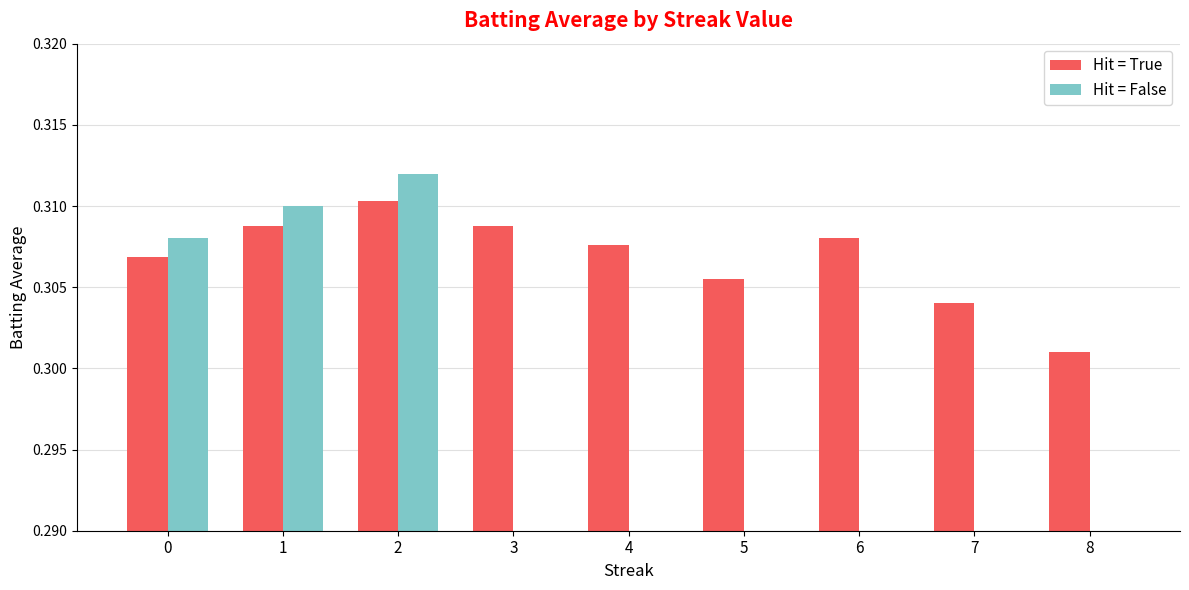

Which series changed the most between 1 and 2?

Hit = False